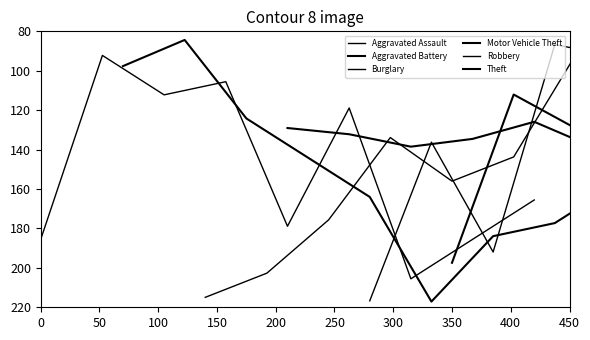

What is the value of the Aggravated Battery point at the 1st from the left?

97.6